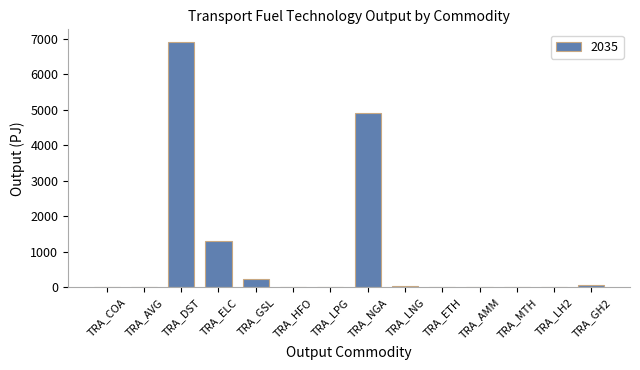

The value at TRA_NGA is 4905.5. True or false?

True